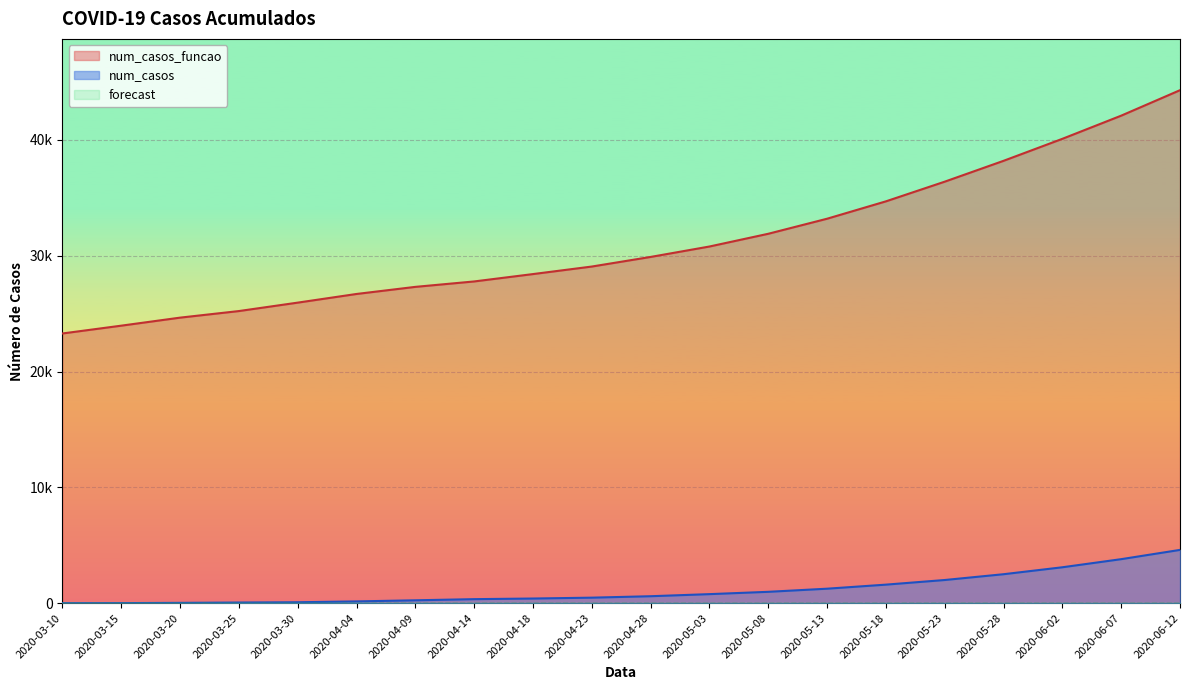

The num_casos series shows 8.7 at 2020-03-15. True or false?

False